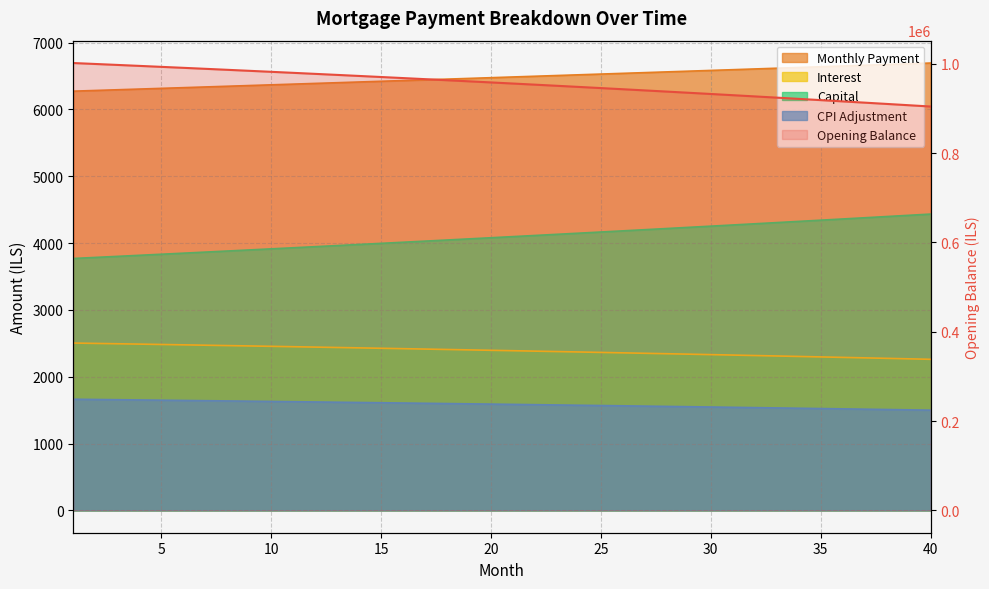

Rank the series at 24 from lowest to highest value.

cpi, interest, capital, month_payment, opening_balance